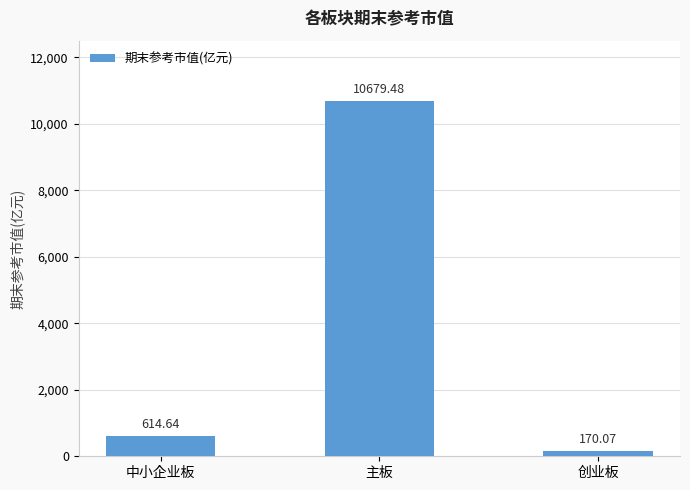

Reading right to left, extract all data points from this chart.

170.1	10679.5	614.6